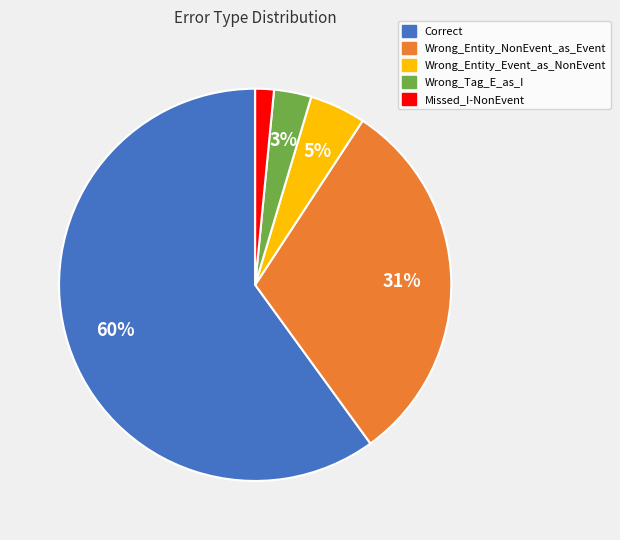

To the nearest percent, what portion does Missed_I-NonEvent represent?

2%